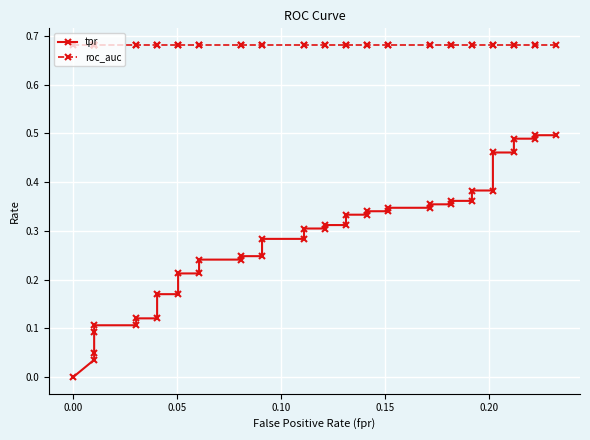

What is the average value of the tpr series?

0.3